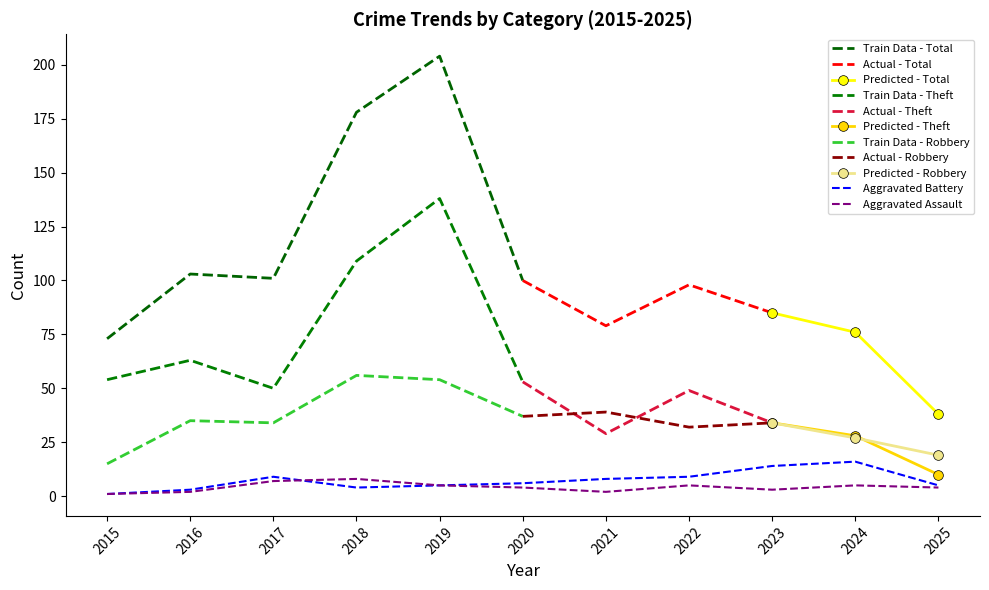

What is the maximum value for Robbery?

56